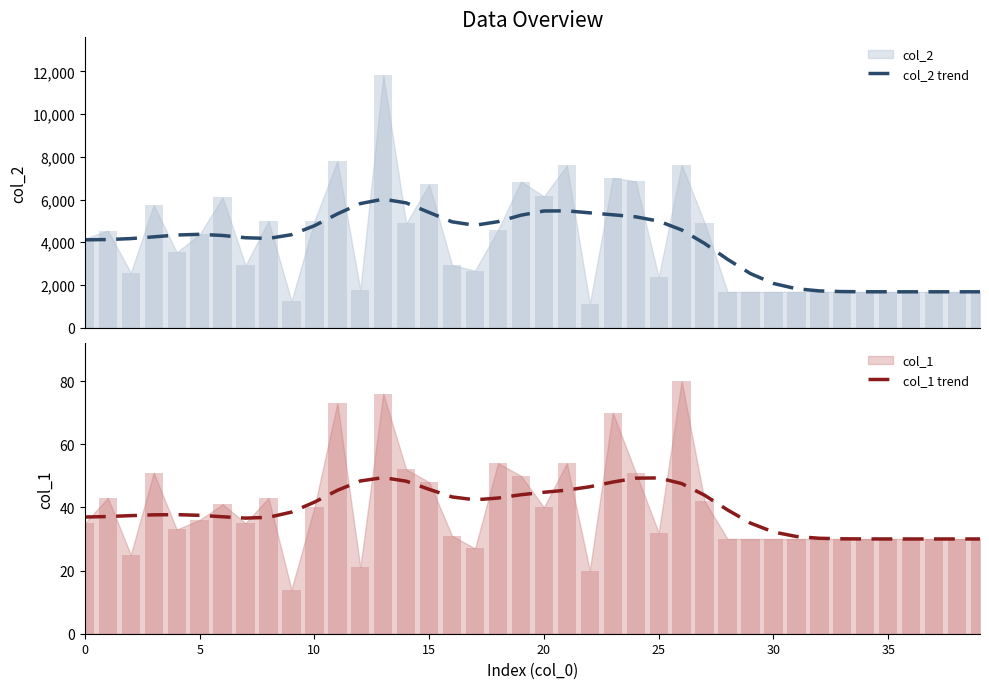

What is the average value of the col_2 trend series?

3974.3